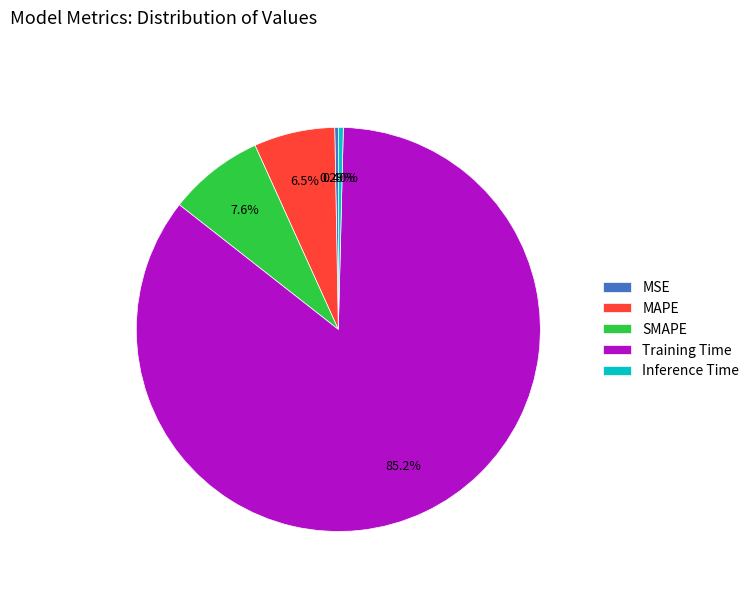

Which slice is the largest?

Training Time